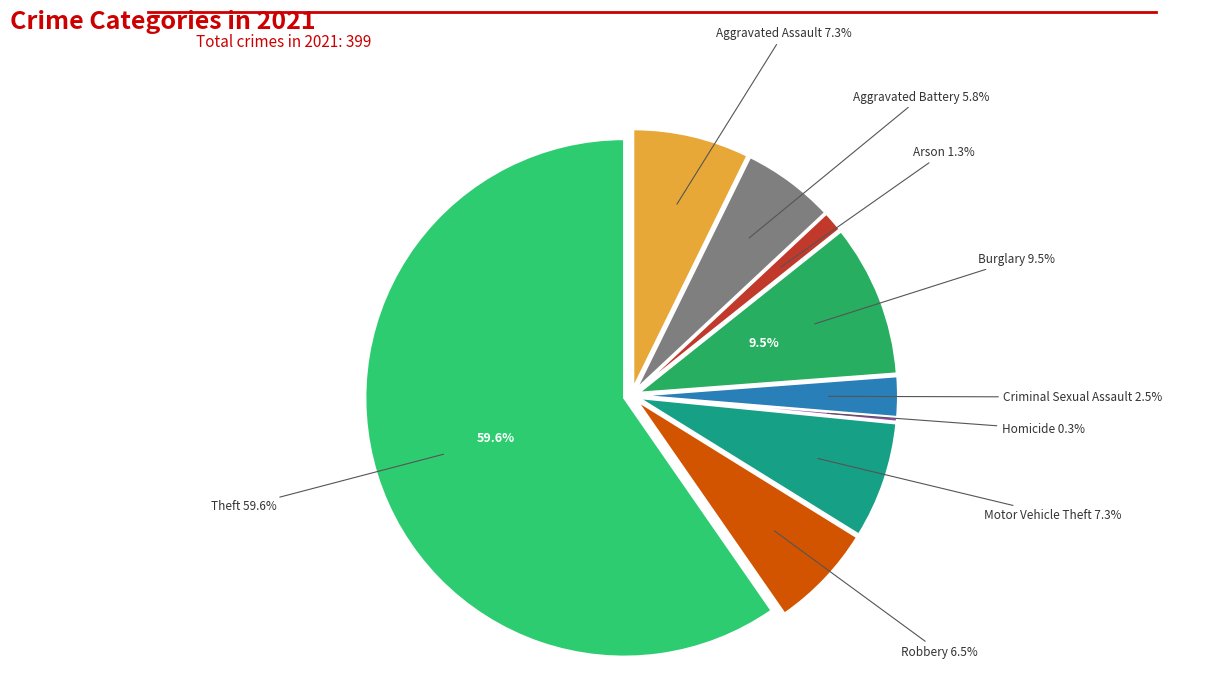

To the nearest percent, what portion does Criminal Sexual Assault represent?

3%